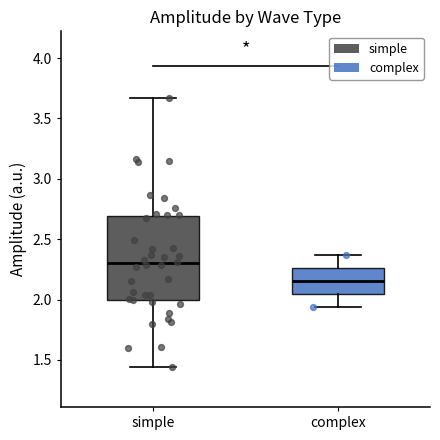

Where does the median line of the box for complex sit on the y-axis? The values are not printed on the chart, so give them approximately, as read against the axis.

2.15